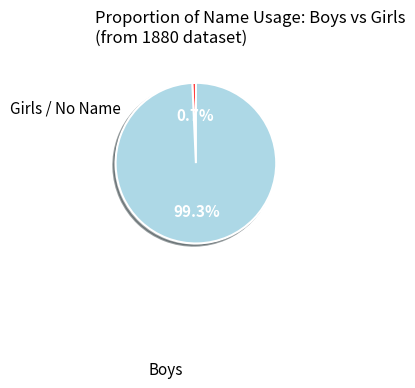

Does any single category account for the majority?

Yes